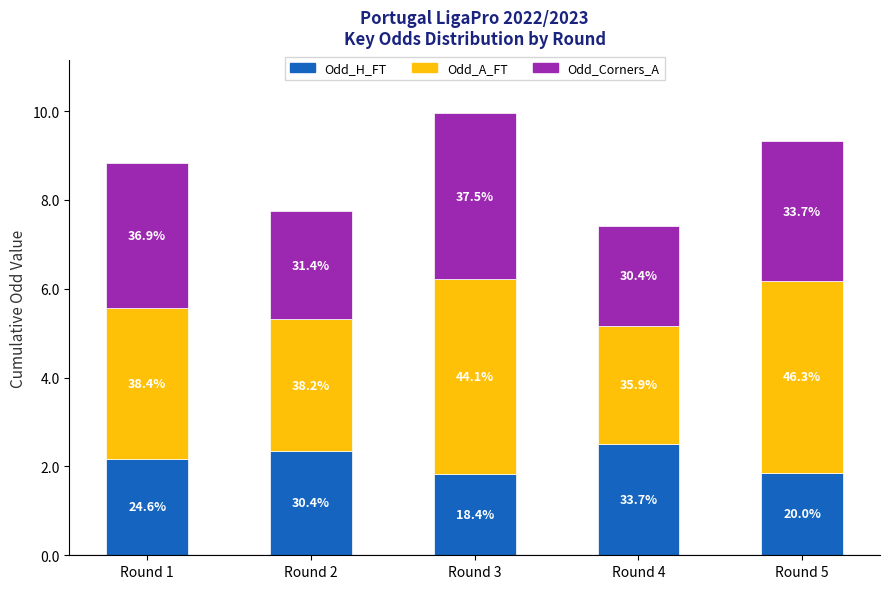

Are the bars horizontal?

No